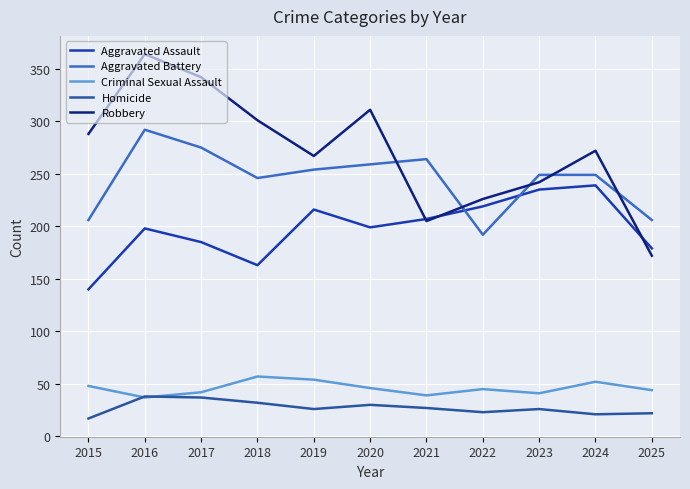

Which series changed the most between 2015 and 2020?

Aggravated Assault